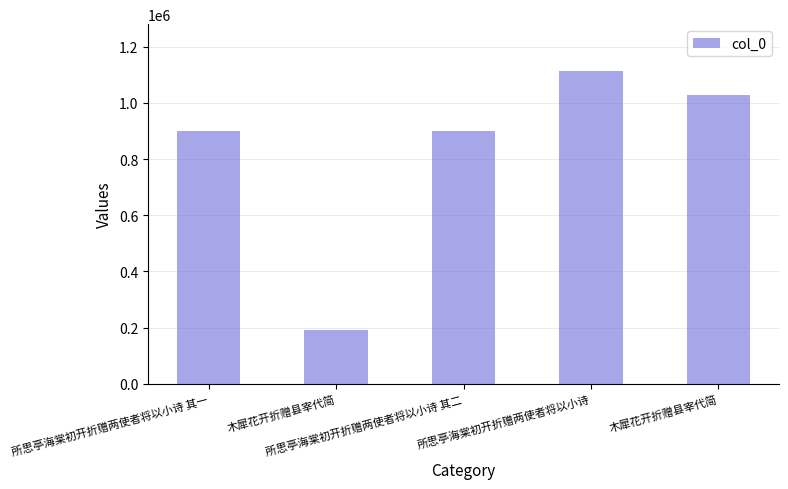

Does the chart contain any negative values?

No